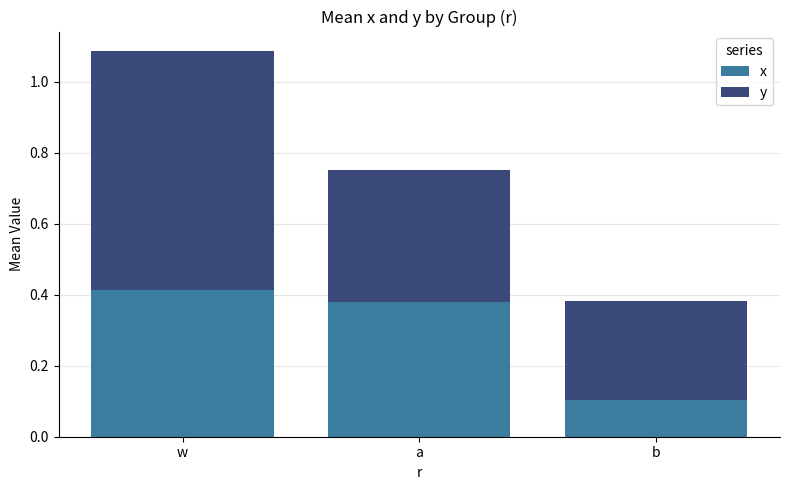

At which label does x reach its minimum?

b